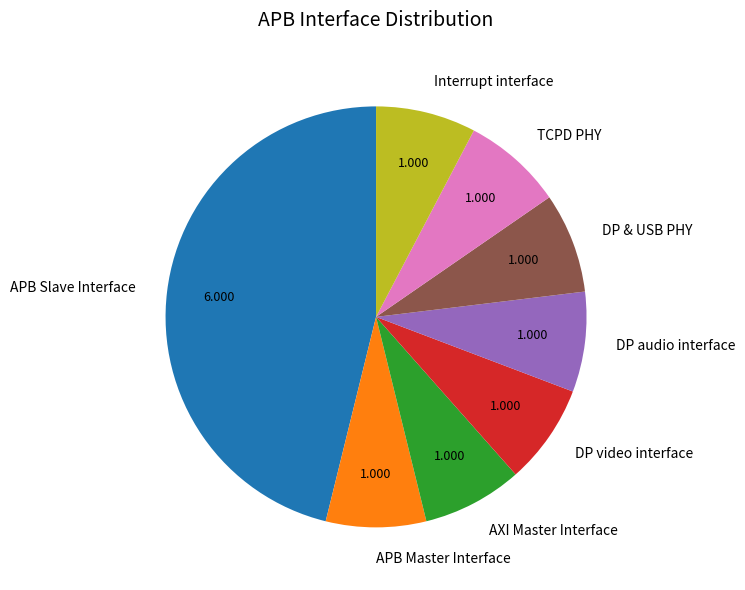

Combined, do APB Master Interface and Interrupt interface account for over 50%?

No